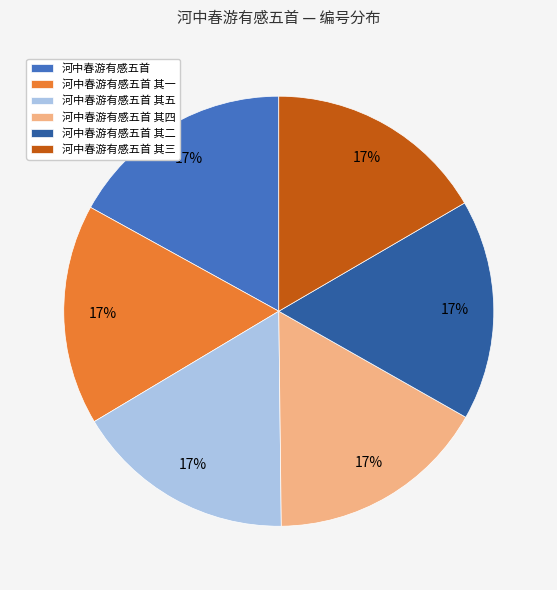

What is the ratio of the value at 河中春游有感五首 其四 to the value at 河中春游有感五首 其一?

1.0